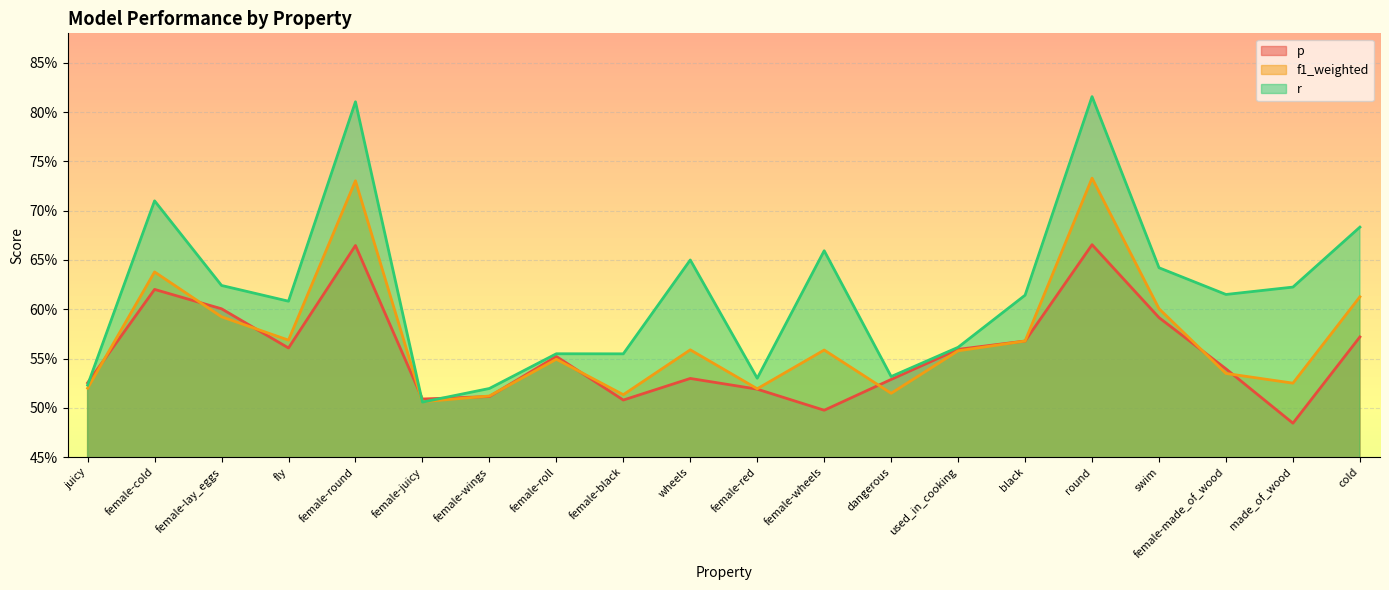

Where do f1_weighted and p first cross each other?

juicy and female-cold